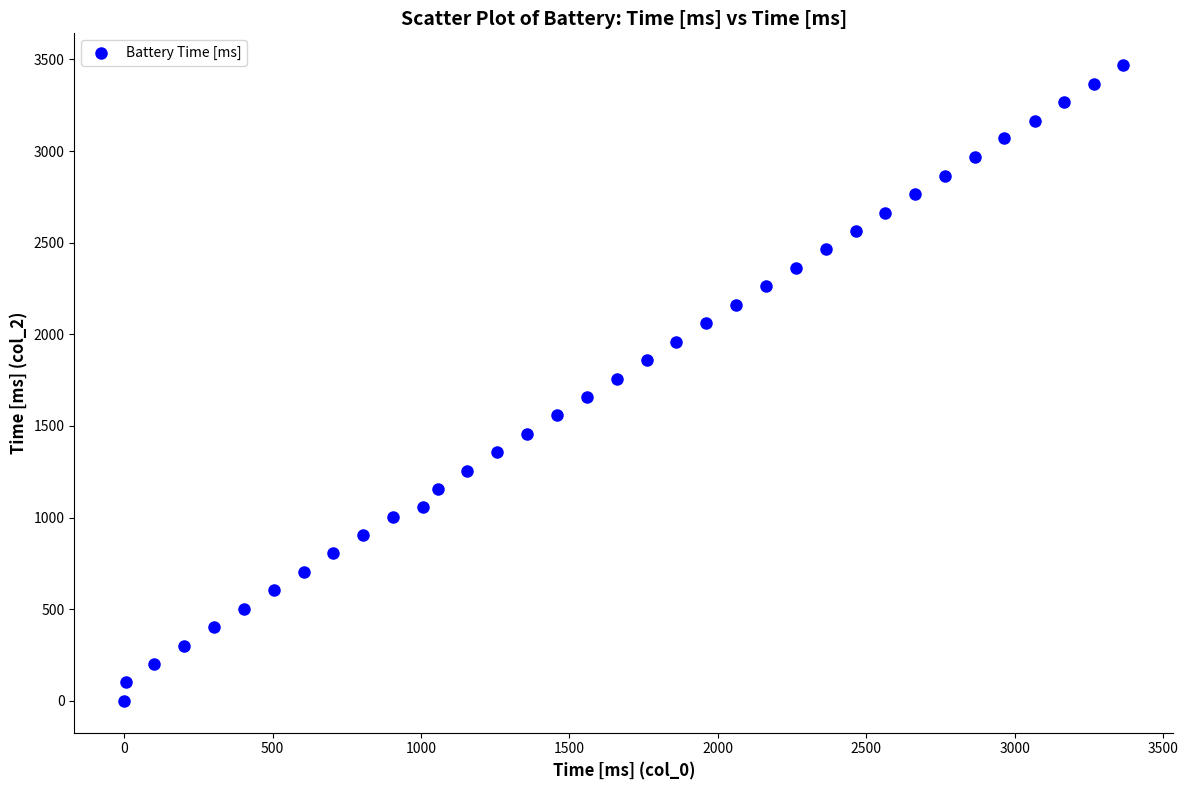

What is the range of X values (max minus min)?

3366